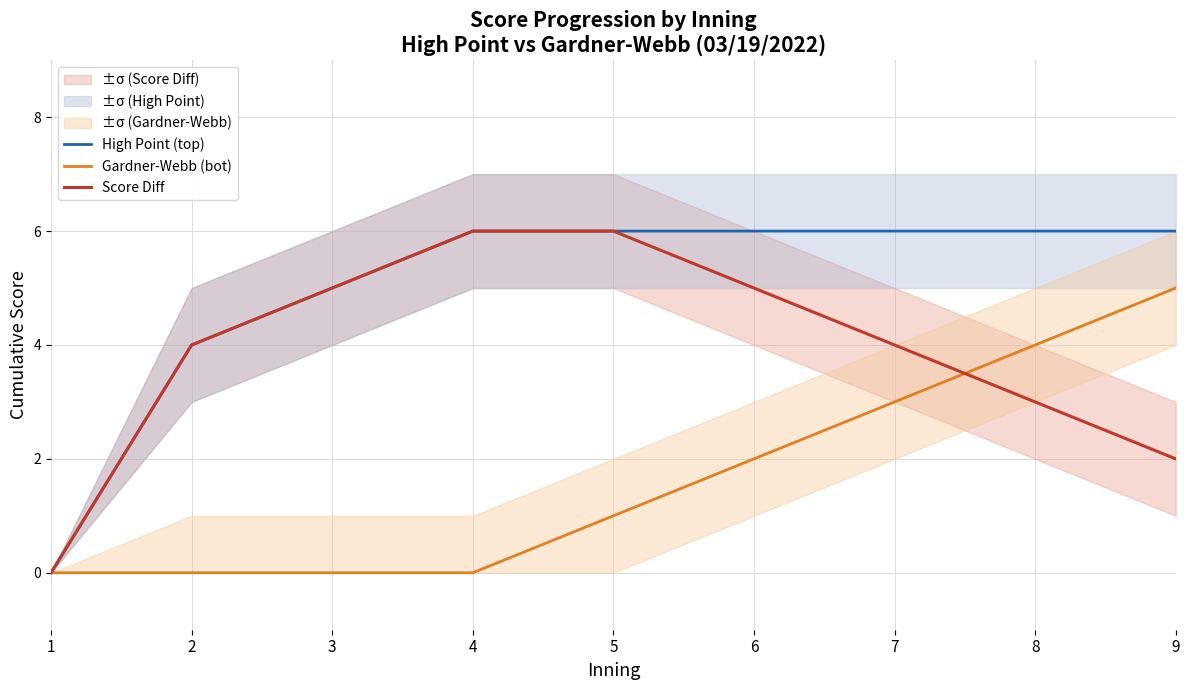

Is the value of High Point (top) at 5 greater than the value of Score Diff at 2?

Yes